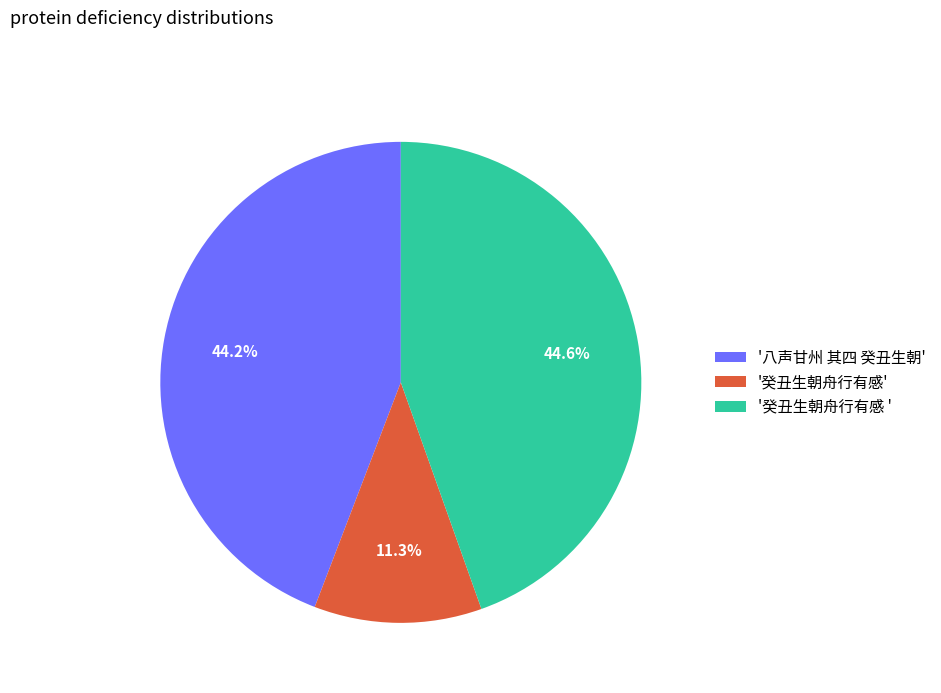

What is the smallest slice in the pie chart?

'癸丑生朝舟行有感'